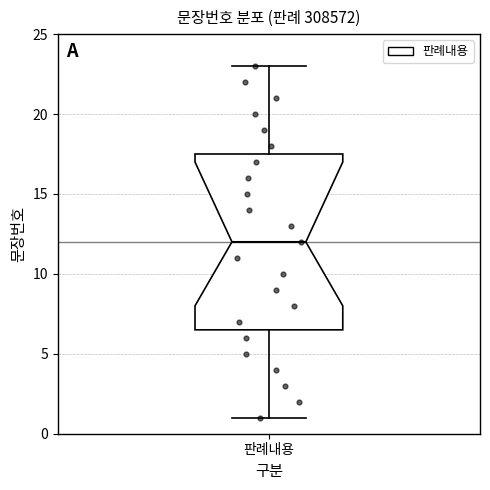

Where does the median line of the box for 판례내용 sit on the y-axis? The values are not printed on the chart, so give them approximately, as read against the axis.

12.0